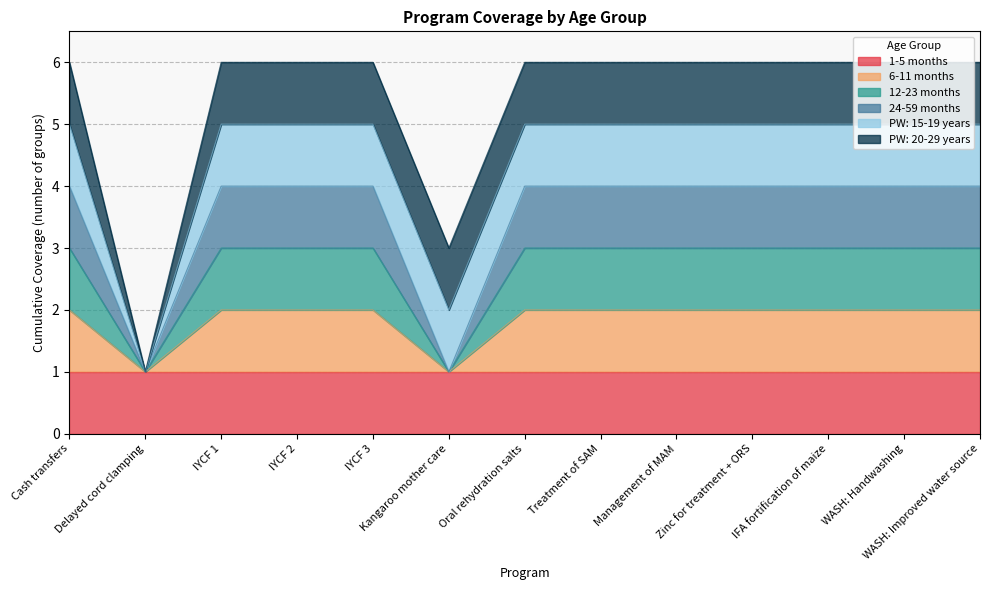

Does the chart have visible grid lines?

Yes